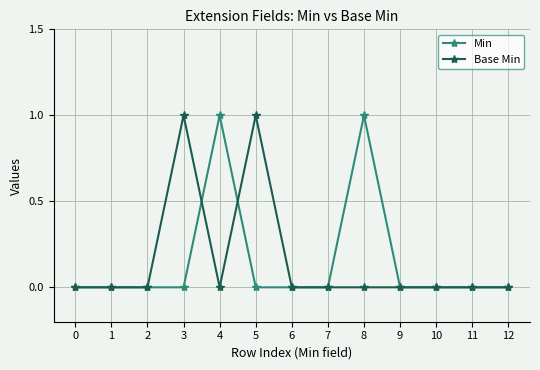

Which series changed the most between 0 and 5?

Base Min